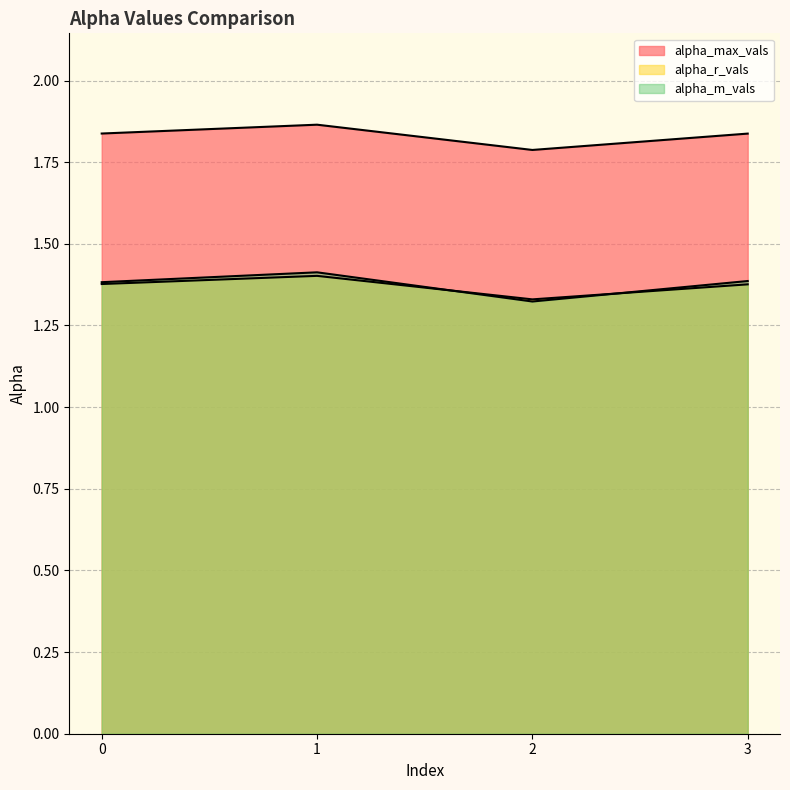

How many times do alpha_m_vals and alpha_r_vals cross each other?

2